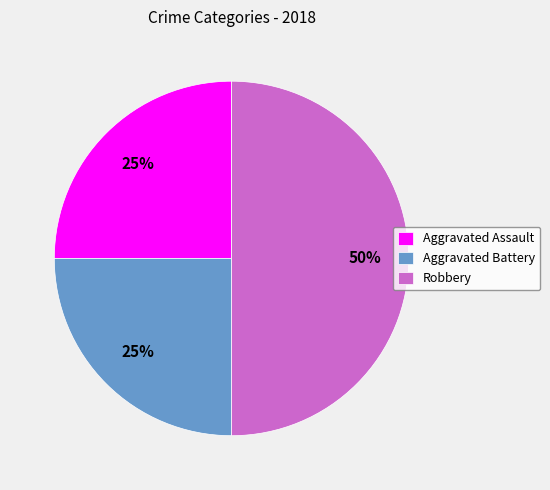

To the nearest percent, what percentage of the pie is Aggravated Battery?

25%